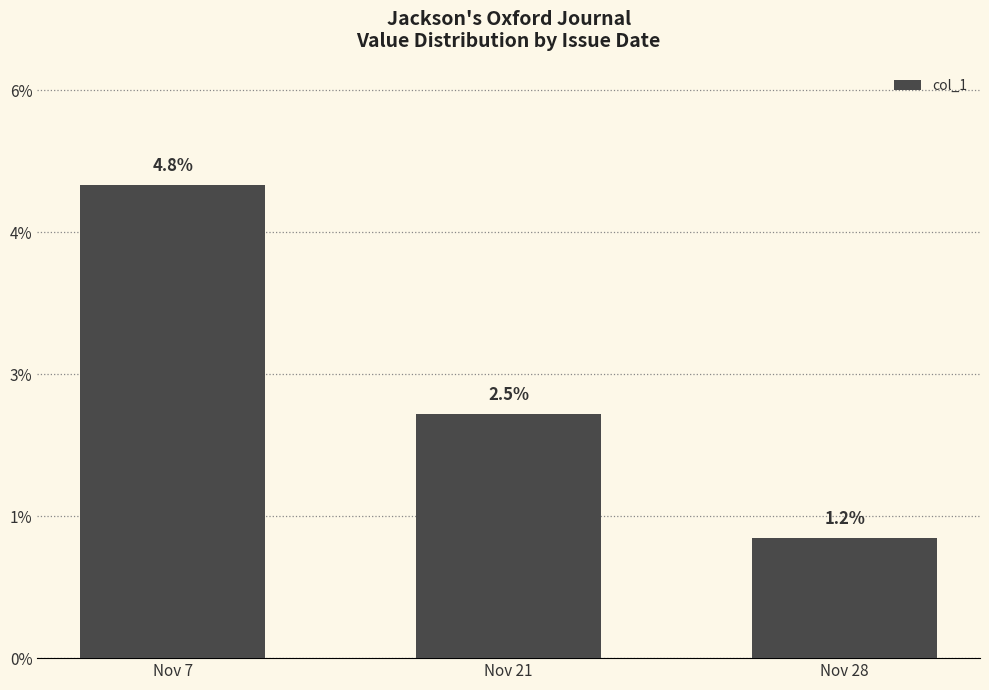

Does the chart contain any negative values?

No